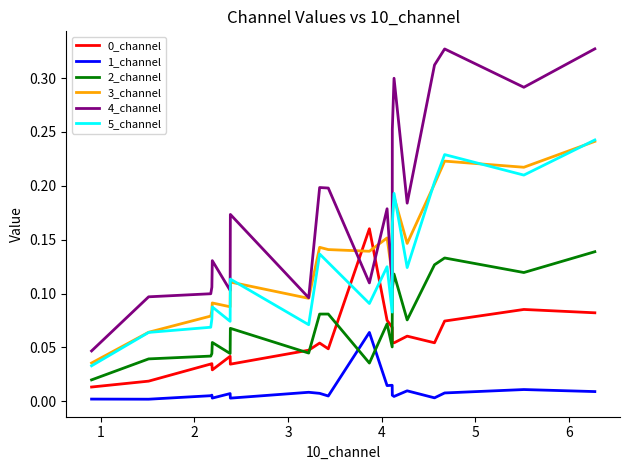

True or false: 2_channel and 5_channel cross at least once.

False